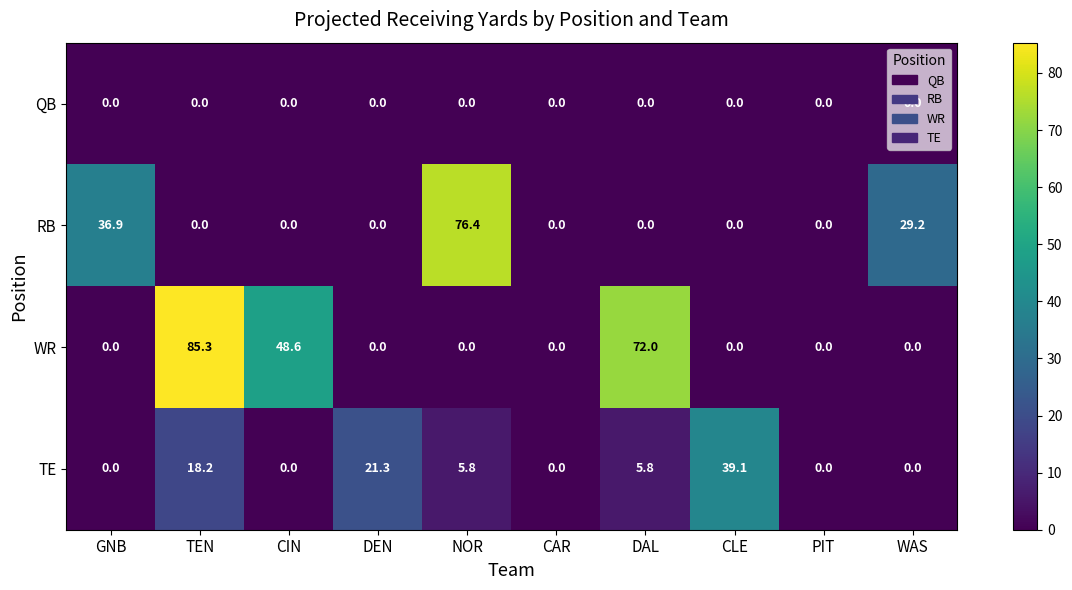

How many series are shown in this chart?

4